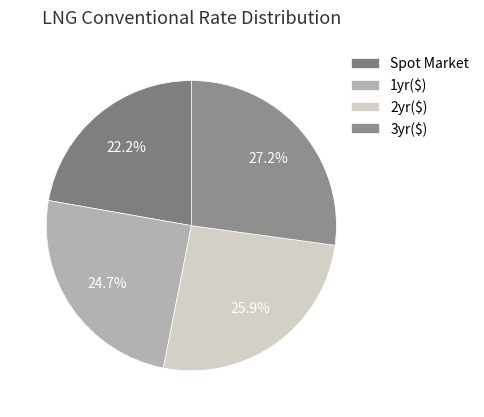

How many segments does this pie chart have?

4